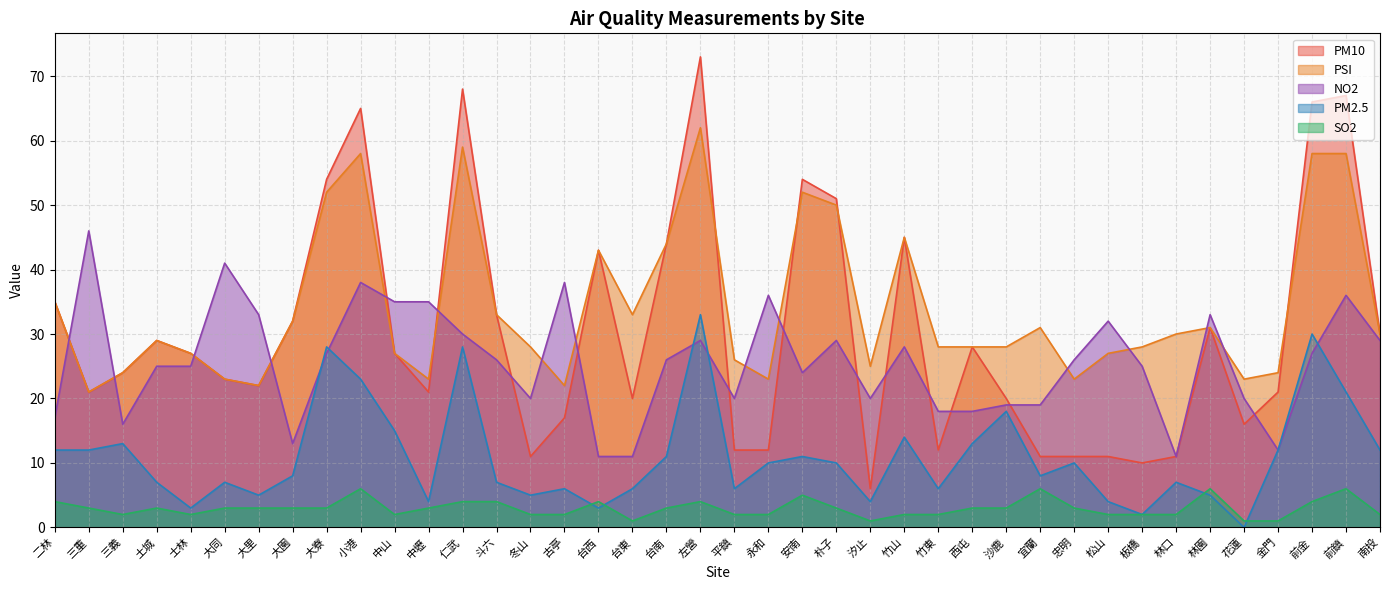

Which category has the highest value in the SO2 series?

小港